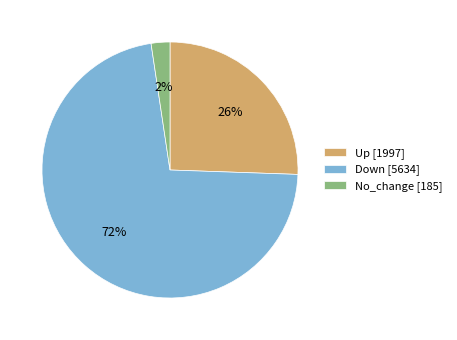

To the nearest percent, what is the average slice percentage?

33%